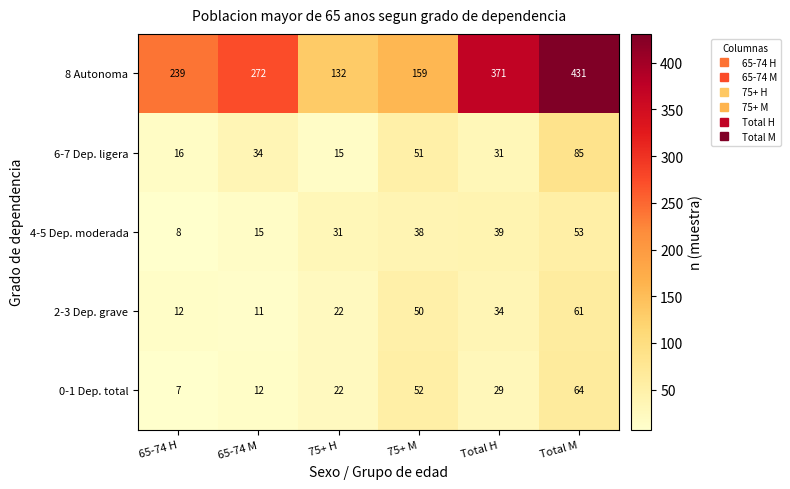

The 2-3 Dep. grave series shows 13 at 75+ H. True or false?

False